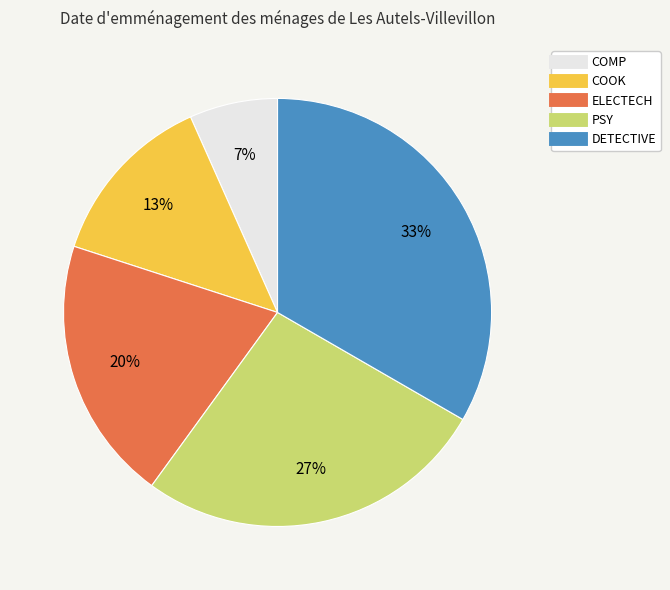

What is the ratio of the value at COMP to the value at COOK?

0.5